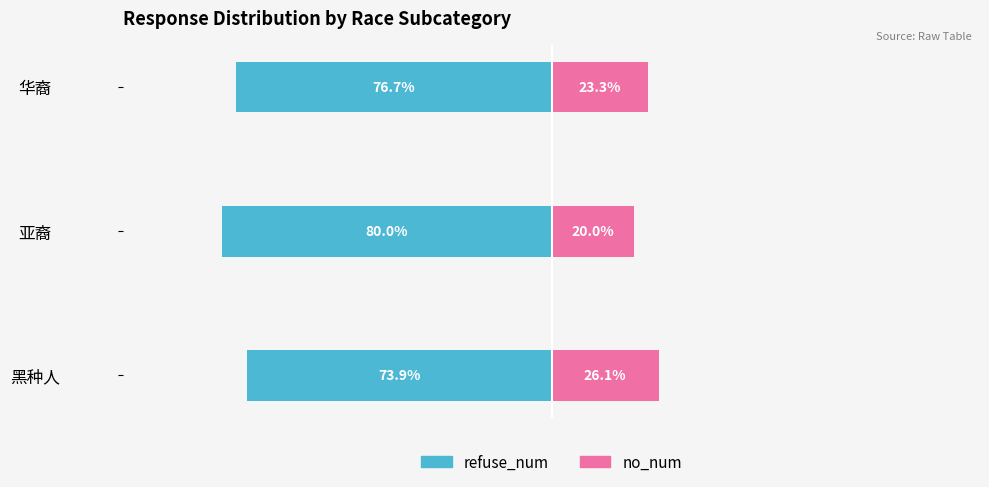

Is it true that refuse_num equals -132.7 at 亚裔?

False